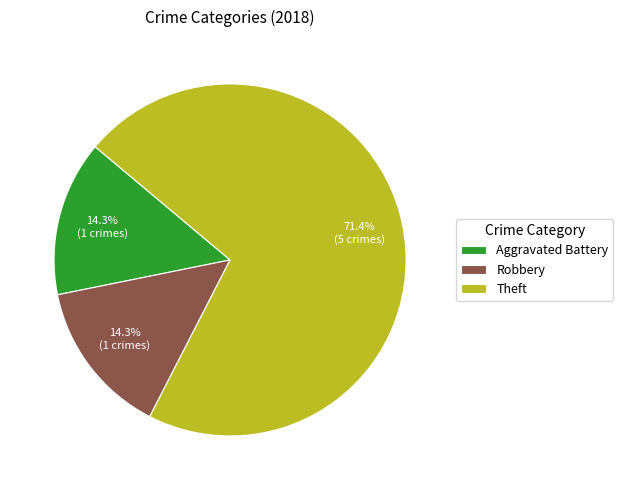

The Aggravated Battery slice represents 24% of the pie. True or false?

False